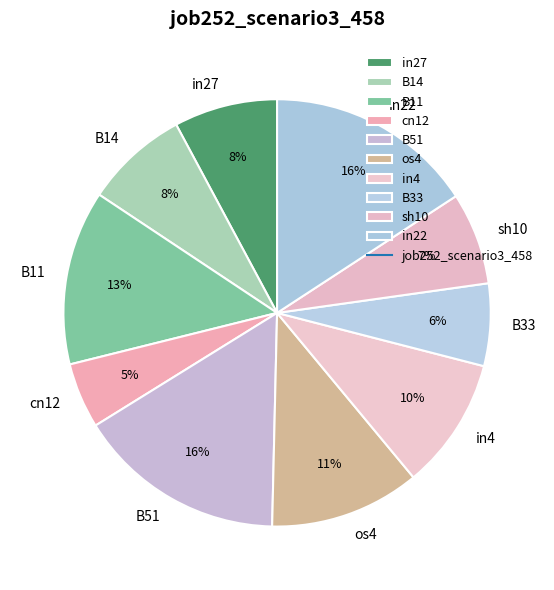

What is the smallest slice in the pie chart?

cn12